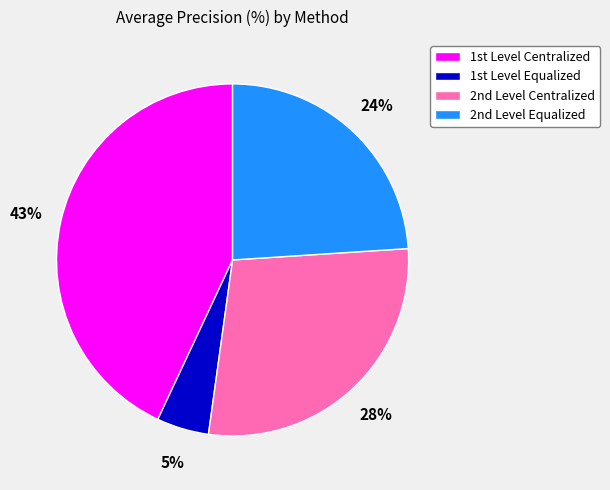

Is there any slice that represents more than half of the pie?

No